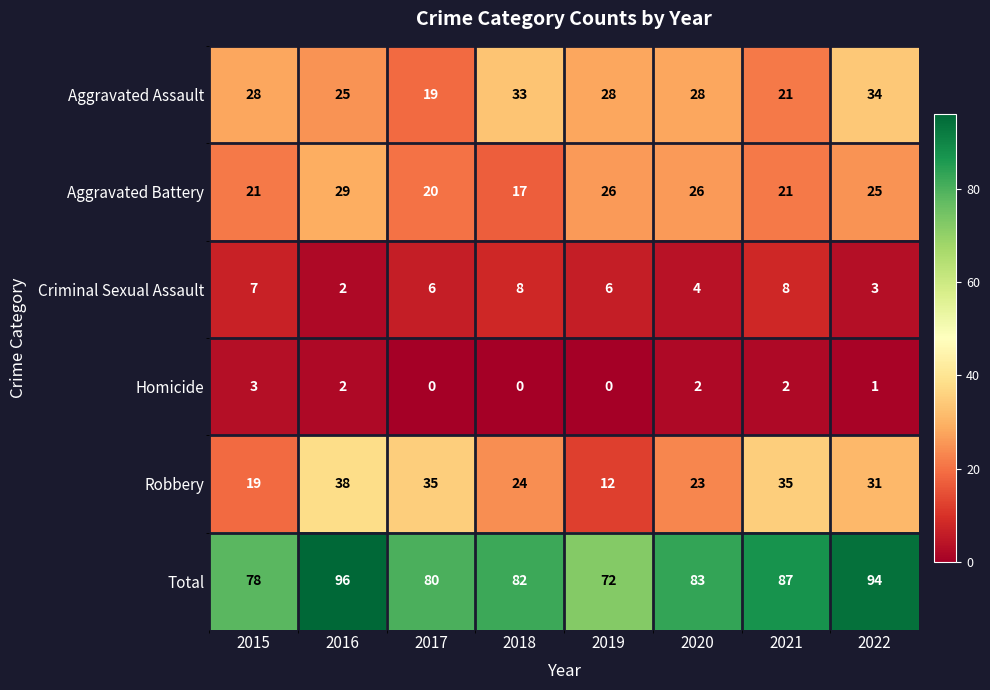

True or false: Aggravated Assault has a value of 33 at 2018.

True